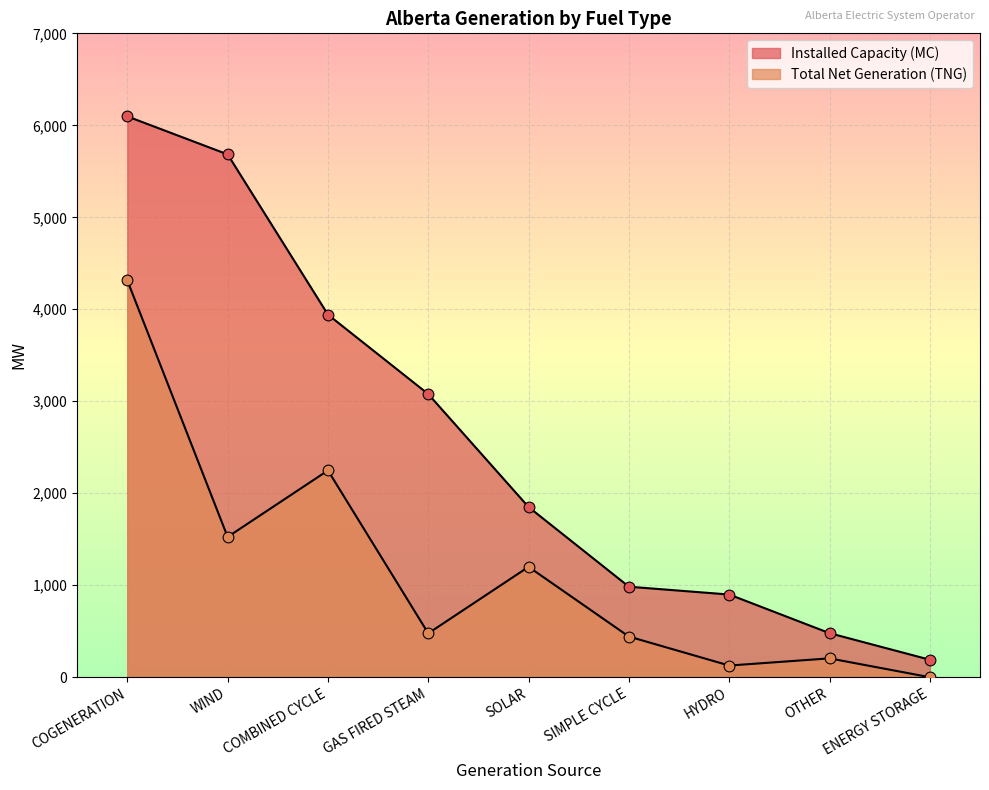

Which series has the widest spread of Y values?

Installed Capacity (MC)